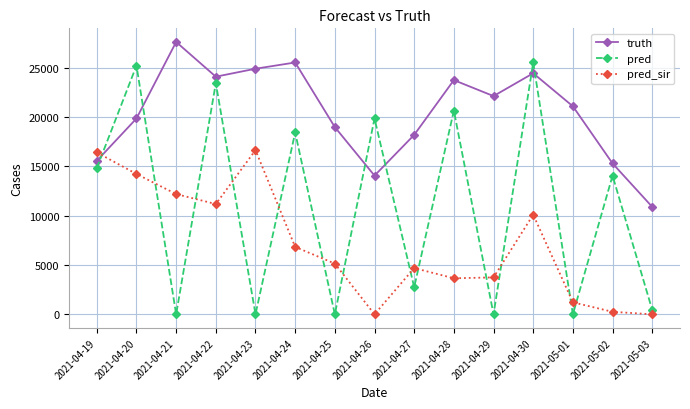

What is the difference between the second highest and second lowest values in the truth series?

11472.0